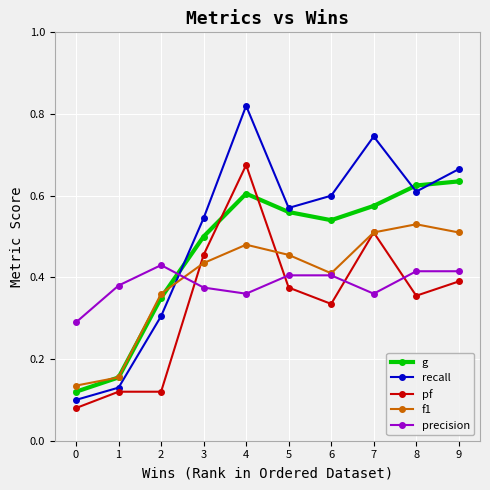

True or false: precision and f1 intersect in this chart.

True